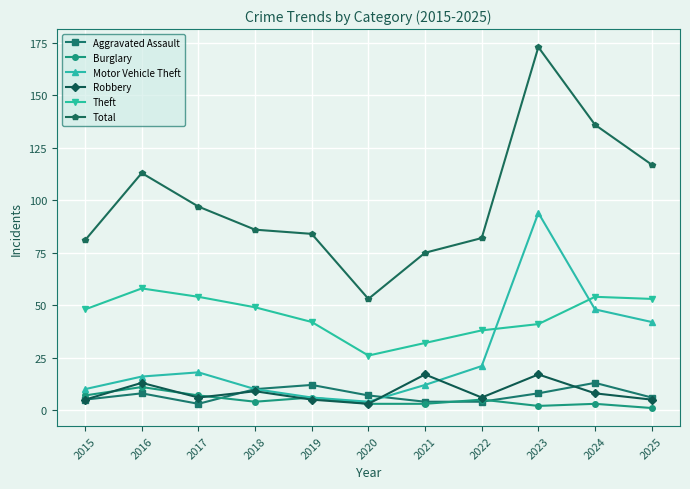

What is the value of the Robbery point at the 7th from the left?

17